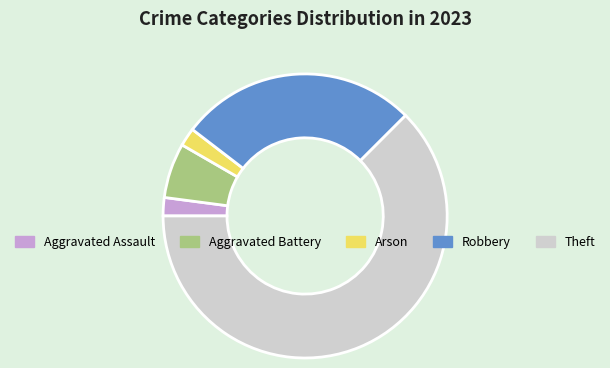

Do Aggravated Battery and Arson together represent more than half of the pie?

No